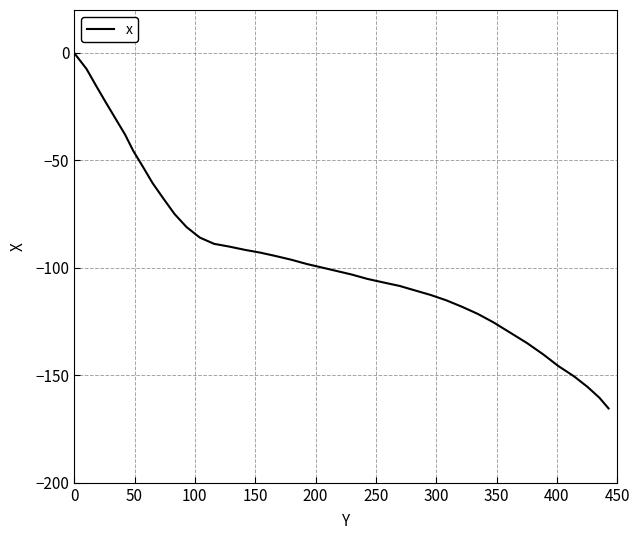

What is the difference between the maximum and minimum values?

165.4